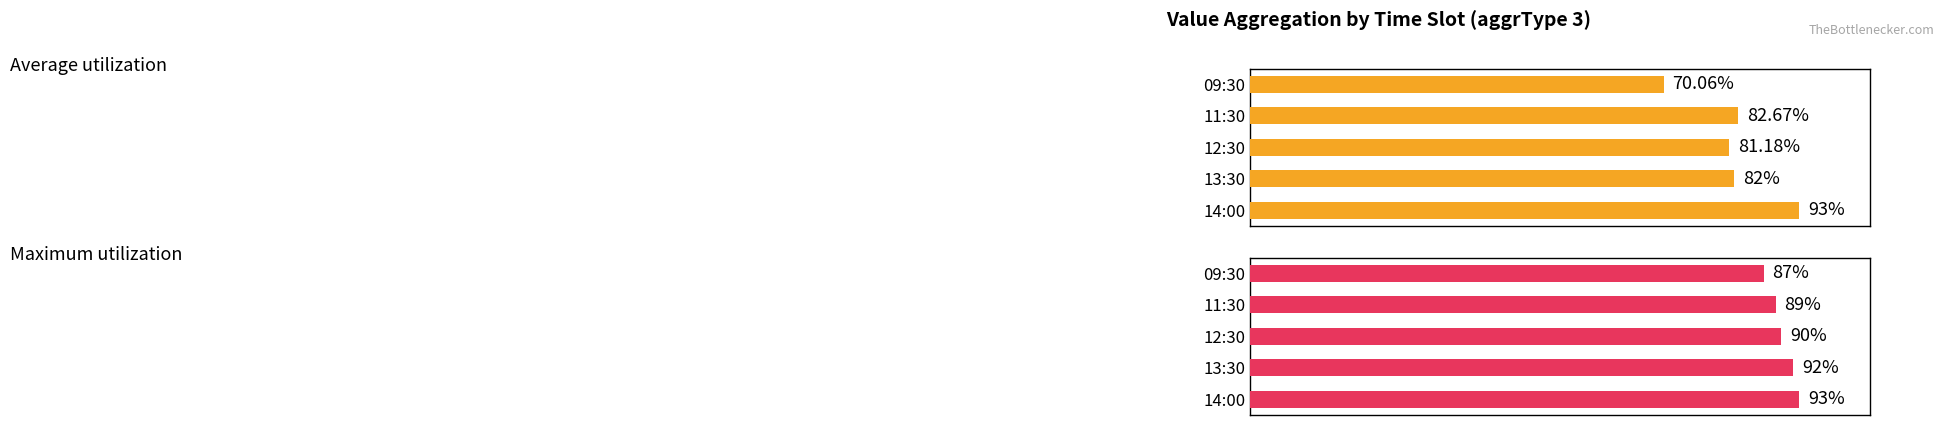

List the series in order of their overall mean, lowest first.

Average utilization, Maximum utilization